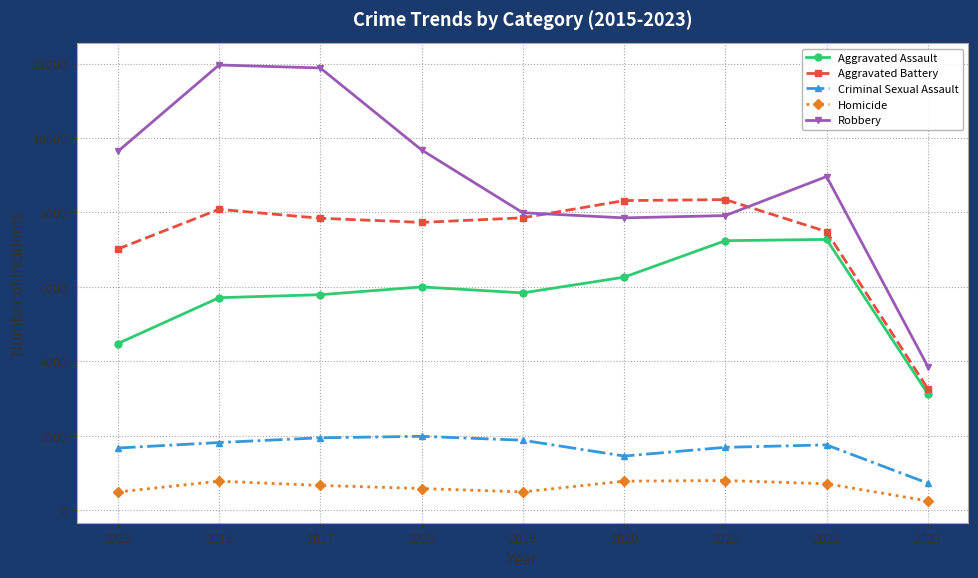

Which series has the widest spread of values?

Robbery